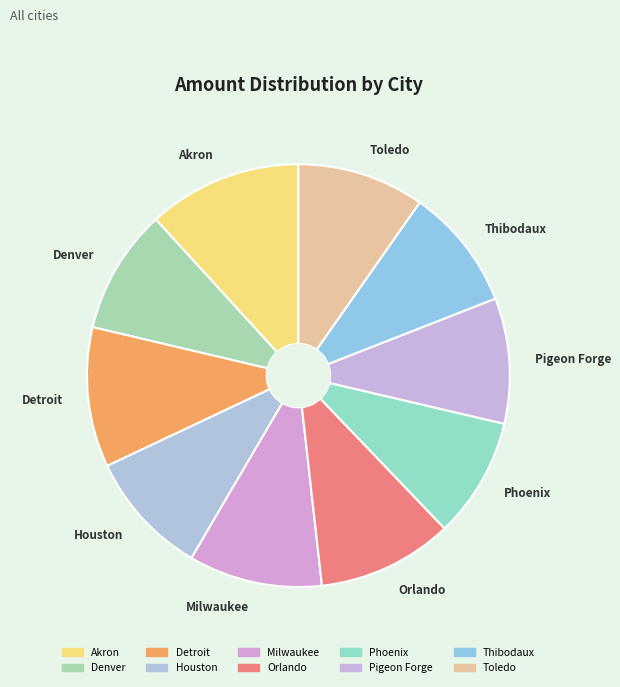

Approximately how many times larger is the value at Akron compared to Toledo?

1.2